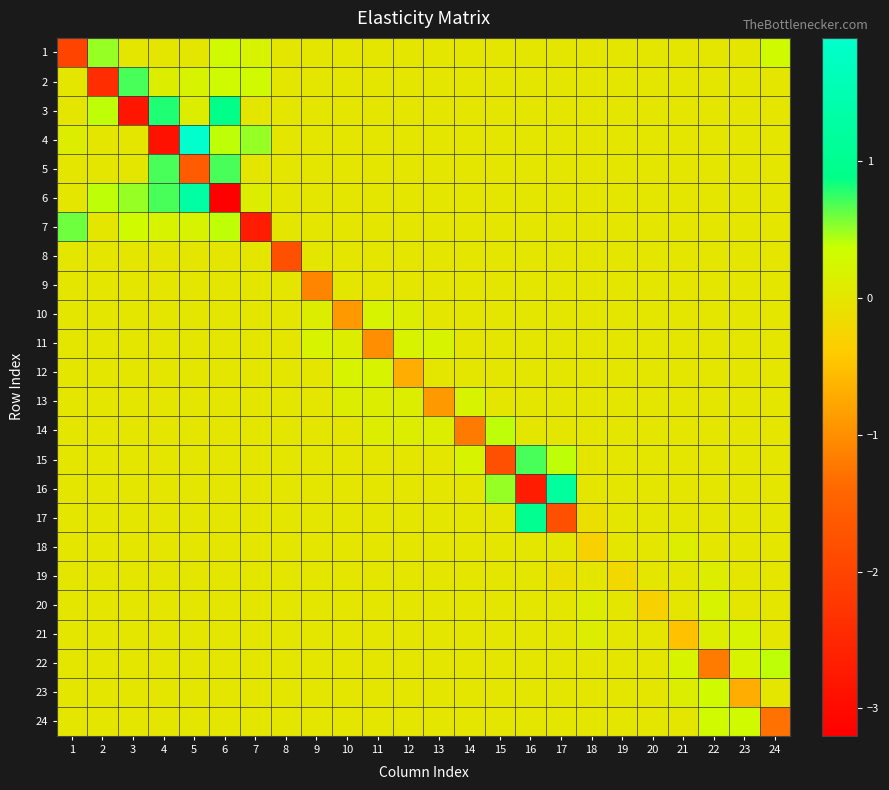

Reading right to left, list all the values displayed in this chart.

1: 24=0.3	23=0.0	22=0.0	21=0.0	20=0.0	19=0.0	18=0.0	17=0.0	16=0.0	15=0.0	14=0.0	13=0.0	12=0.0	11=0.0	10=0.0	9=0.0	8=0.0	7=0.2	6=0.3	5=0.0	4=0.0	3=0.0	2=0.5	1=-2.0
2: 24=0.0	23=0.0	22=0.0	21=0.0	20=0.0	19=0.0	18=0.0	17=0.0	16=0.0	15=0.0	14=0.0	13=0.0	12=0.0	11=0.0	10=0.0	9=0.0	8=0.0	7=0.3	6=0.3	5=0.2	4=0.1	3=0.7	2=-2.4	1=0.0
3: 24=0.0	23=0.0	22=0.0	21=0.0	20=0.0	19=0.0	18=0.0	17=0.0	16=0.0	15=0.0	14=0.0	13=0.0	12=0.0	11=0.0	10=0.0	9=0.0	8=0.0	7=0.0	6=0.9	5=0.1	4=0.8	3=-2.8	2=0.4	1=0.0
4: 24=0.0	23=0.0	22=0.0	21=0.0	20=0.0	19=0.0	18=0.0	17=0.0	16=0.0	15=0.0	14=0.0	13=0.0	12=0.0	11=0.0	10=0.0	9=0.0	8=0.0	7=0.5	6=0.4	5=1.9	4=-2.9	3=0.0	2=0.0	1=0.1
5: 24=0.0	23=0.0	22=0.0	21=0.0	20=0.0	19=0.0	18=0.0	17=0.0	16=0.0	15=0.0	14=0.0	13=0.0	12=0.0	11=0.0	10=0.0	9=0.0	8=0.0	7=0.0	6=0.7	5=-1.6	4=0.7	3=0.0	2=0.0	1=0.0
6: 24=0.0	23=0.0	22=0.0	21=0.0	20=0.0	19=0.0	18=0.0	17=0.0	16=0.0	15=0.0	14=0.0	13=0.0	12=0.0	11=0.0	10=0.0	9=0.0	8=0.0	7=0.1	6=-3.2	5=1.3	4=0.7	3=0.5	2=0.4	1=0.0
7: 24=0.0	23=0.0	22=0.0	21=0.0	20=0.0	19=0.0	18=0.0	17=0.0	16=0.0	15=0.0	14=0.0	13=0.0	12=0.0	11=0.0	10=0.0	9=0.0	8=0.0	7=-2.7	6=0.4	5=0.2	4=0.2	3=0.3	2=0.0	1=0.6
8: 24=0.0	23=0.0	22=0.0	21=0.0	20=0.0	19=0.0	18=0.0	17=0.0	16=0.0	15=0.0	14=0.0	13=0.0	12=0.0	11=0.0	10=0.0	9=0.0	8=-1.8	7=0.0	6=0.0	5=0.0	4=0.0	3=0.0	2=0.0	1=0.0
9: 24=0.0	23=0.0	22=0.0	21=0.0	20=0.0	19=0.0	18=0.0	17=0.0	16=0.0	15=0.0	14=0.0	13=0.0	12=0.0	11=0.0	10=0.0	9=-1.1	8=0.0	7=0.0	6=0.0	5=0.0	4=0.0	3=0.0	2=0.0	1=0.0
10: 24=0.0	23=0.0	22=0.0	21=0.0	20=0.0	19=0.0	18=0.0	17=0.0	16=0.0	15=0.0	14=0.0	13=0.0	12=0.1	11=0.2	10=-0.9	9=0.1	8=0.0	7=0.0	6=0.0	5=0.0	4=0.0	3=0.0	2=0.0	1=0.0
11: 24=0.0	23=0.0	22=0.0	21=0.0	20=0.0	19=0.0	18=0.0	17=0.0	16=0.0	15=0.0	14=0.0	13=0.2	12=0.2	11=-1.0	10=0.1	9=0.2	8=0.0	7=0.0	6=0.0	5=0.0	4=0.0	3=0.0	2=0.0	1=0.0
12: 24=0.0	23=0.0	22=0.0	21=0.0	20=0.0	19=0.0	18=0.0	17=0.0	16=0.0	15=0.0	14=0.0	13=0.0	12=-0.7	11=0.2	10=0.2	9=0.0	8=0.0	7=0.0	6=0.0	5=0.0	4=0.0	3=0.0	2=0.0	1=0.0
13: 24=0.0	23=0.0	22=0.0	21=0.0	20=0.0	19=0.0	18=0.0	17=0.0	16=0.0	15=0.0	14=0.2	13=-0.9	12=0.1	11=0.1	10=0.1	9=0.0	8=0.0	7=0.0	6=0.0	5=0.0	4=0.0	3=0.0	2=0.0	1=0.0
14: 24=0.0	23=0.0	22=0.0	21=0.0	20=0.0	19=0.0	18=0.0	17=0.0	16=0.0	15=0.4	14=-1.2	13=0.1	12=0.1	11=0.1	10=0.0	9=0.0	8=0.0	7=0.0	6=0.0	5=0.0	4=0.0	3=0.0	2=0.0	1=0.0
15: 24=0.0	23=0.0	22=0.0	21=0.0	20=0.0	19=0.0	18=0.0	17=0.4	16=0.7	15=-1.8	14=0.2	13=0.0	12=0.0	11=0.0	10=0.0	9=0.0	8=0.0	7=0.0	6=0.0	5=0.0	4=0.0	3=0.0	2=0.0	1=0.0
16: 24=0.0	23=0.0	22=0.0	21=0.0	20=0.0	19=0.0	18=0.0	17=1.2	16=-2.7	15=0.5	14=0.0	13=0.0	12=0.0	11=0.0	10=0.0	9=0.0	8=0.0	7=0.0	6=0.0	5=0.0	4=0.0	3=0.0	2=0.0	1=0.0
17: 24=0.0	23=0.0	22=0.0	21=0.0	20=0.0	19=0.0	18=-0.1	17=-1.8	16=1.0	15=0.0	14=0.0	13=0.0	12=0.0	11=0.0	10=0.0	9=0.0	8=0.0	7=0.0	6=0.0	5=0.0	4=0.0	3=0.0	2=0.0	1=0.0
18: 24=0.0	23=0.0	22=0.0	21=0.1	20=0.0	19=0.0	18=-0.3	17=0.0	16=0.0	15=0.0	14=0.0	13=0.0	12=0.0	11=0.0	10=0.0	9=0.0	8=0.0	7=0.0	6=0.0	5=0.0	4=0.0	3=0.0	2=0.0	1=0.0
19: 24=0.0	23=0.0	22=0.1	21=0.0	20=0.0	19=-0.2	18=0.0	17=-0.1	16=0.0	15=0.0	14=0.0	13=0.0	12=0.0	11=0.0	10=0.0	9=0.0	8=0.0	7=0.0	6=0.0	5=0.0	4=0.0	3=0.0	2=0.0	1=0.0
20: 24=0.0	23=0.0	22=0.2	21=0.0	20=-0.3	19=0.0	18=0.1	17=0.0	16=0.0	15=0.0	14=0.0	13=0.0	12=0.0	11=0.0	10=0.0	9=0.0	8=0.0	7=0.0	6=0.0	5=0.0	4=0.0	3=0.0	2=0.0	1=0.0
21: 24=0.0	23=0.2	22=0.1	21=-0.5	20=0.0	19=0.0	18=0.1	17=0.0	16=0.0	15=0.0	14=0.0	13=0.0	12=0.0	11=0.0	10=0.0	9=0.0	8=0.0	7=0.0	6=0.0	5=0.0	4=0.0	3=0.0	2=0.0	1=0.0
22: 24=0.4	23=0.2	22=-1.2	21=0.2	20=0.0	19=0.0	18=0.0	17=0.0	16=0.0	15=0.0	14=0.0	13=0.0	12=0.0	11=0.0	10=0.0	9=0.0	8=0.0	7=0.0	6=0.0	5=0.0	4=0.0	3=0.0	2=0.0	1=0.0
23: 24=0.0	23=-0.7	22=0.3	21=0.1	20=0.0	19=0.0	18=0.0	17=0.0	16=0.0	15=0.0	14=0.0	13=0.0	12=0.0	11=0.0	10=0.0	9=0.0	8=0.0	7=0.0	6=0.0	5=0.0	4=0.0	3=0.0	2=0.0	1=0.0
24: 24=-1.3	23=0.3	22=0.3	21=0.0	20=0.0	19=0.0	18=0.0	17=0.0	16=0.0	15=0.0	14=0.0	13=0.0	12=0.0	11=0.0	10=0.0	9=0.0	8=0.0	7=0.0	6=0.0	5=0.0	4=0.0	3=0.0	2=0.0	1=0.0